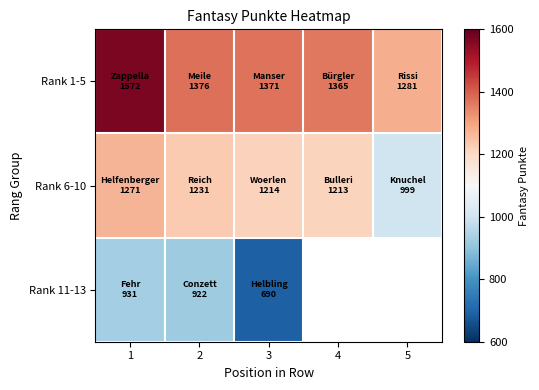

Which series has the widest spread of values?

Rank 1-5